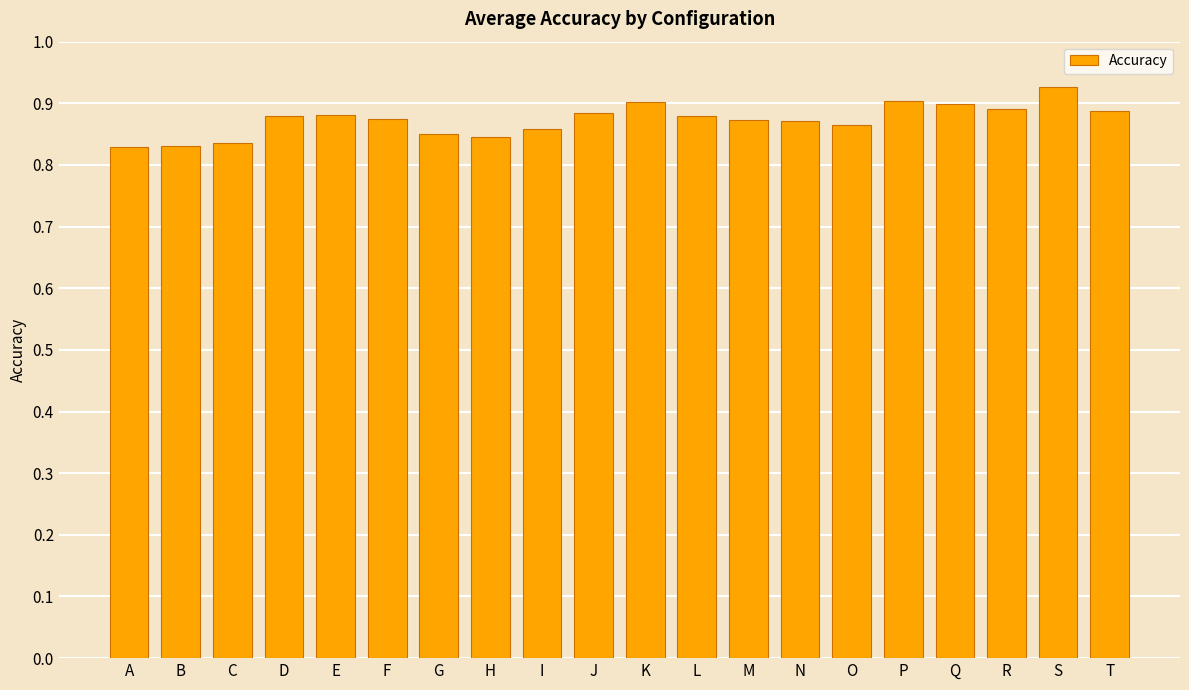

Count the values in the range 0 to 1.

20